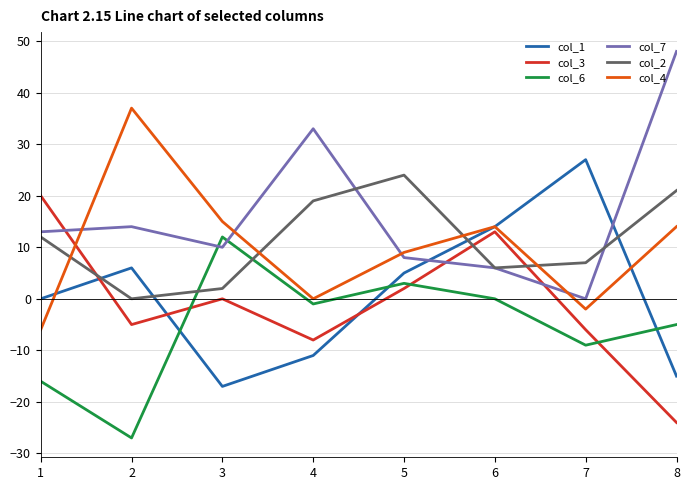

The col_6 series shows 0 at 6. True or false?

True